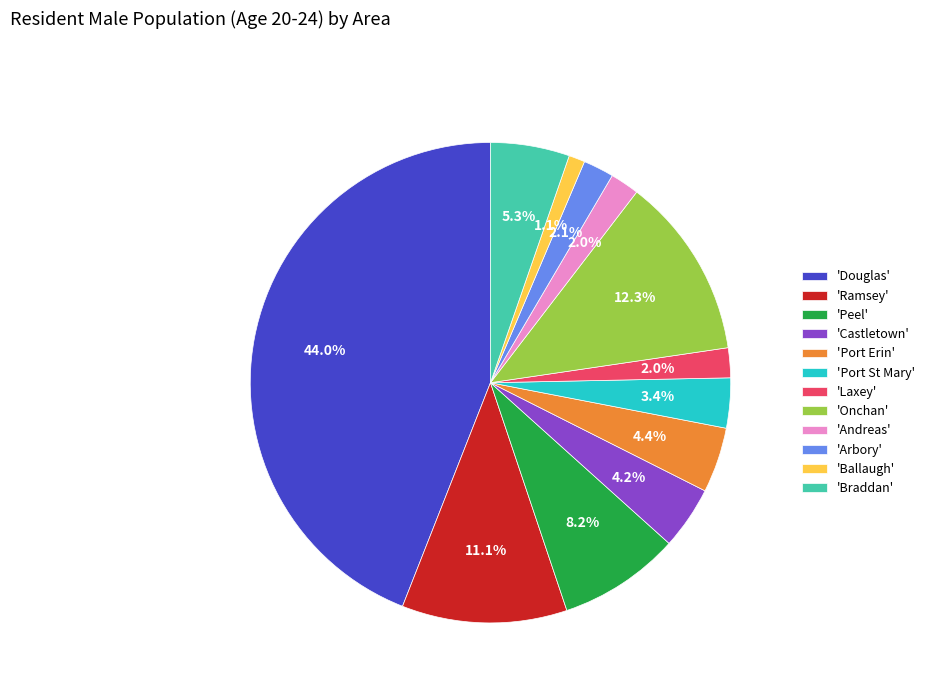

What is the largest slice in the pie chart?

'Douglas'